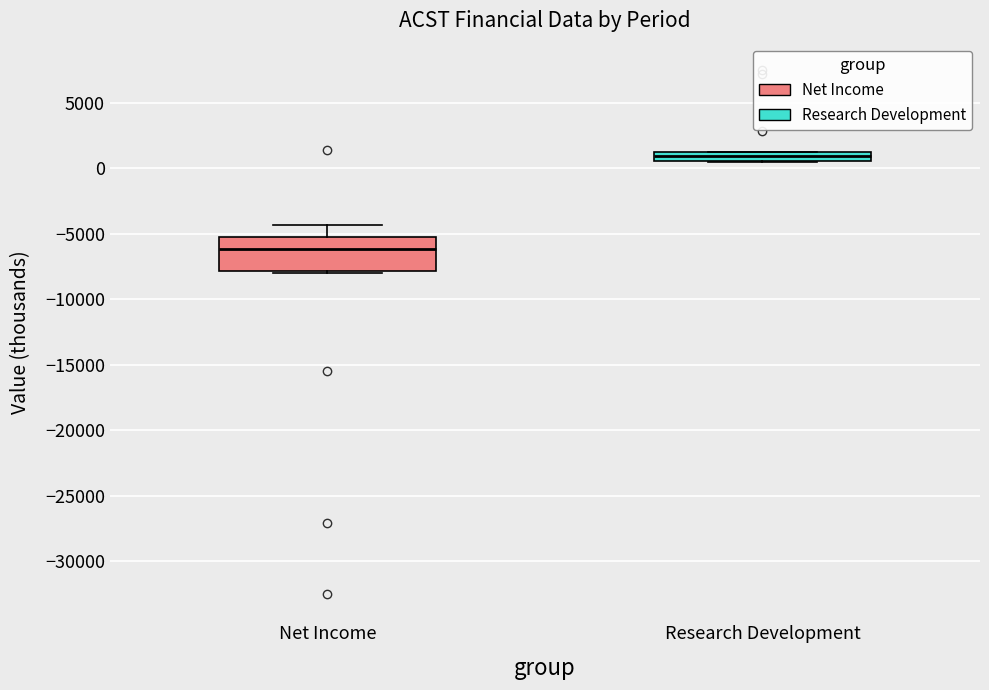

Which box's median line is the lowest?

Net Income